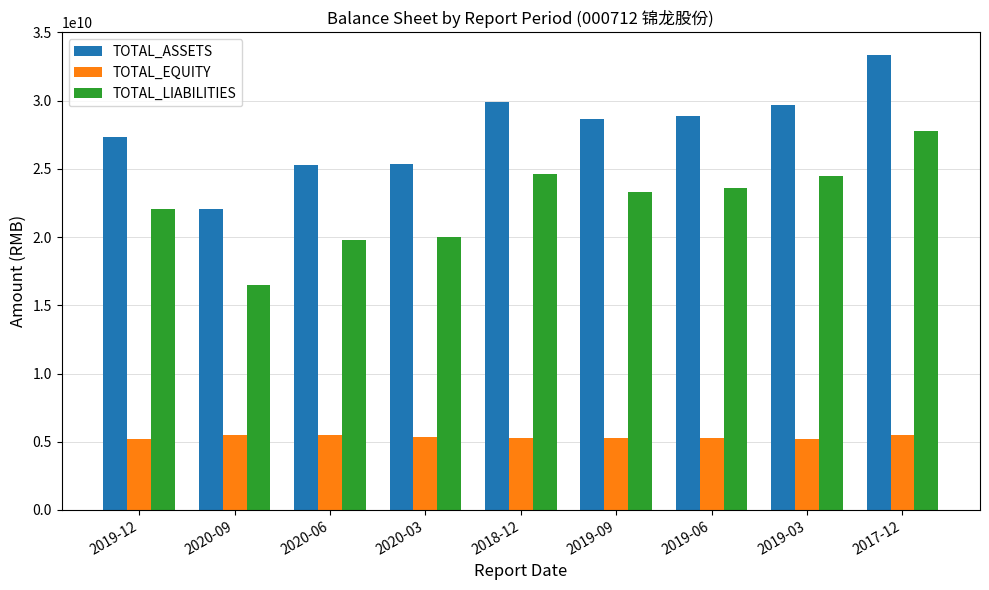

What is the average value of the TOTAL_EQUITY series?

5350401443.3